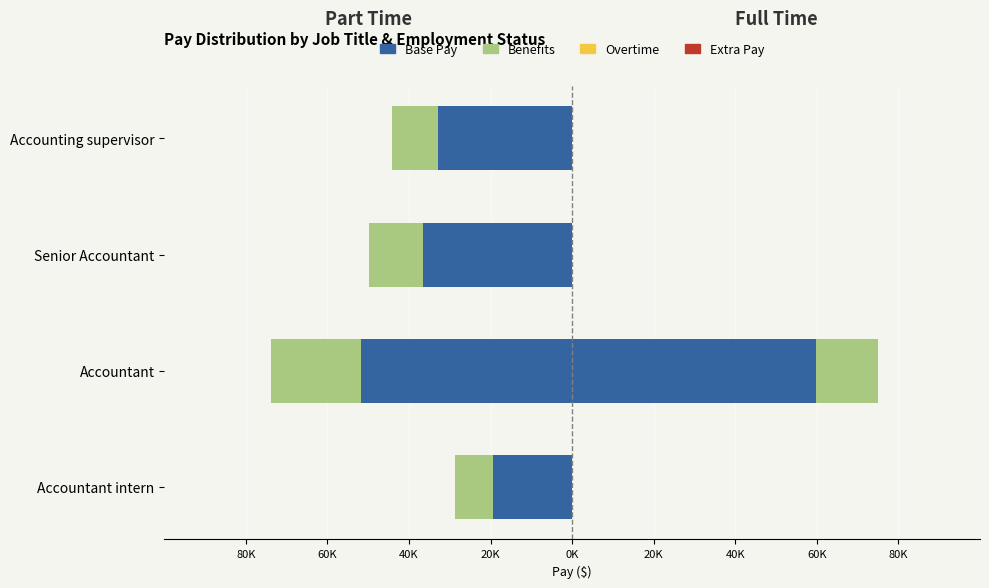

What is the average value of the Benefits_FullTime series?

3790.4